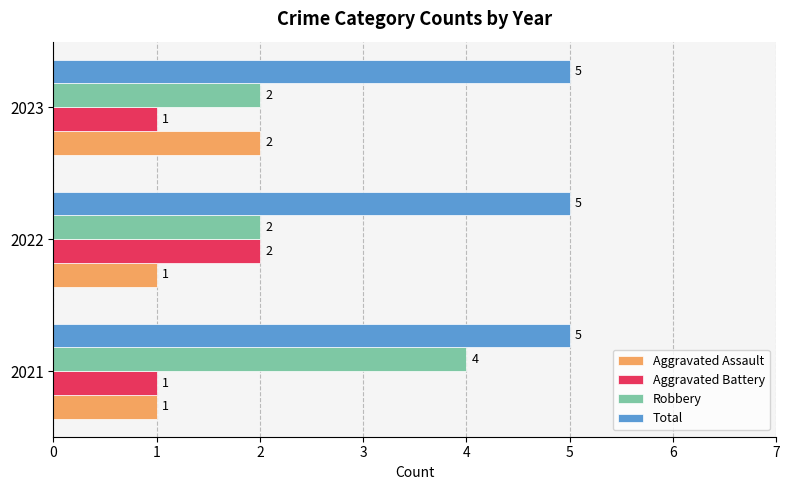

What is the sum of the Robbery values at 2021 and 2022?

6